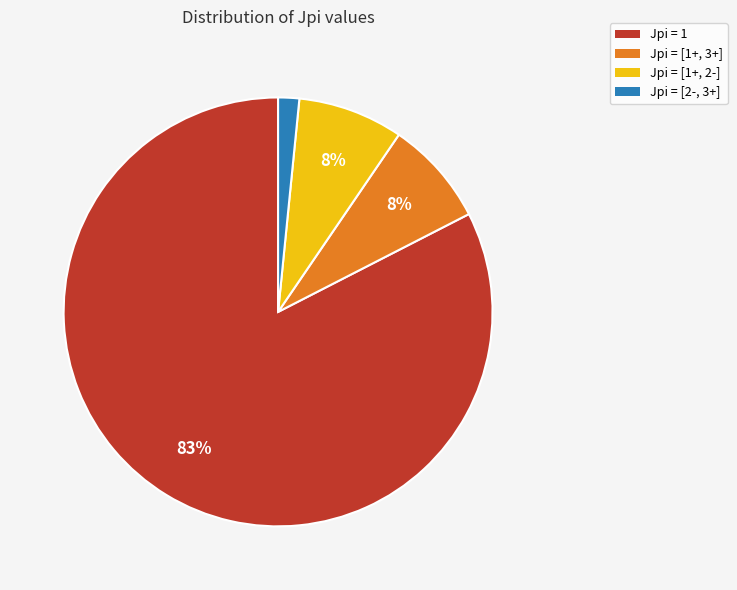

Combined, do Jpi = 1 and Jpi = [2-, 3+] account for over 50%?

Yes